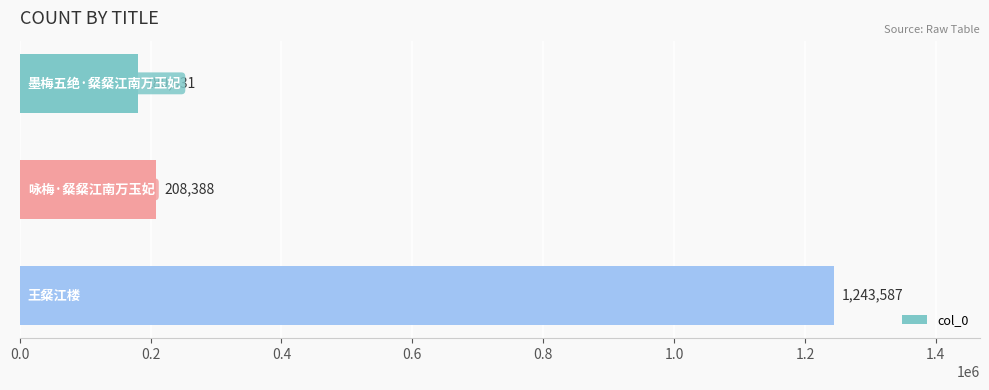

What is the value of the 2nd bar from the top?

208388